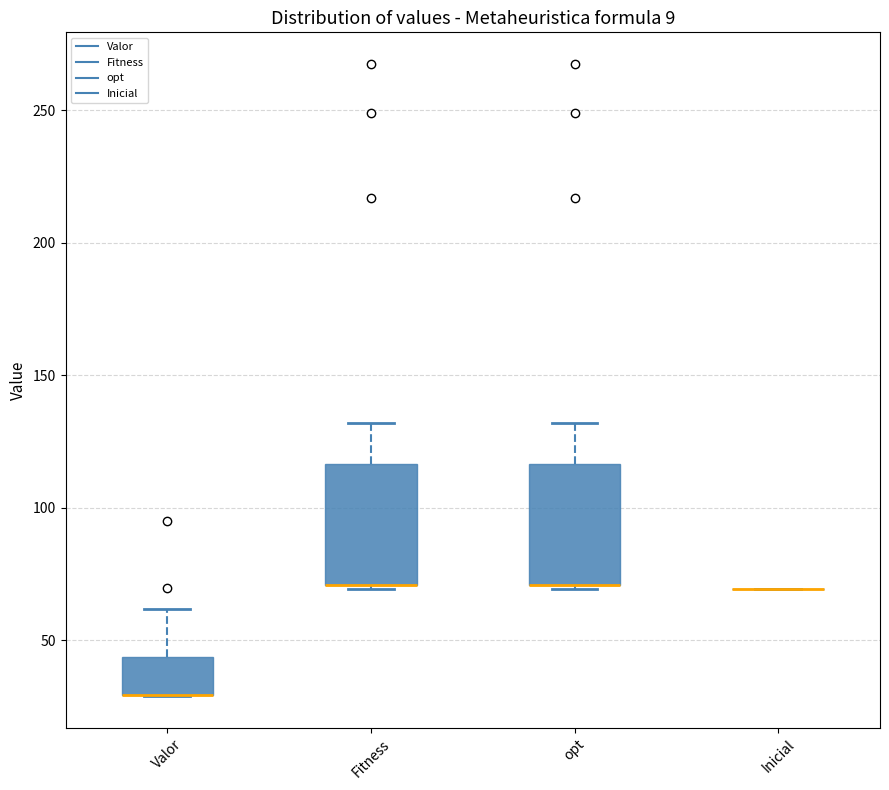

Reading left to right, read every box against the y-axis: the position of its median line, the range the box covers, and the ends of its whiskers. The values are not printed on the chart, so give them approximately, as read against the axis.

Valor: median 30 (drawn on the box's lower edge), box 30 to 45, whiskers 30 to 60
Fitness: median 70 (drawn on the box's lower edge), box 70 to 115, whiskers 70 (just below the box's lower edge) to 130
opt: median 70 (drawn on the box's lower edge), box 70 to 115, whiskers 70 (just below the box's lower edge) to 130
Inicial: box collapsed to a line at 70, whiskers 70 to 70